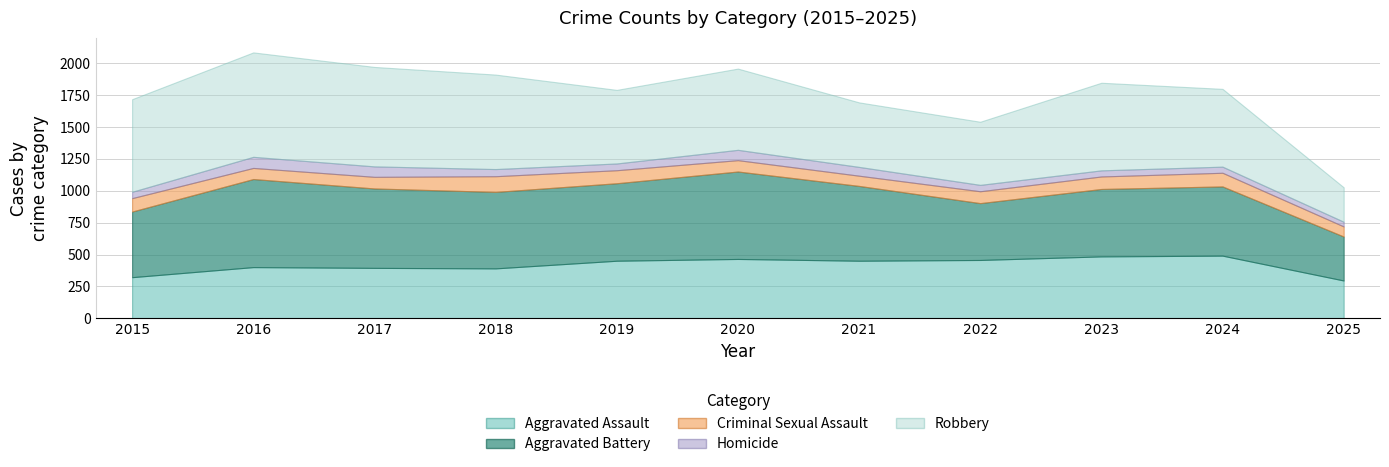

What are all the series names shown in the legend?

Aggravated Assault, Aggravated Battery, Criminal Sexual Assault, Homicide, Robbery